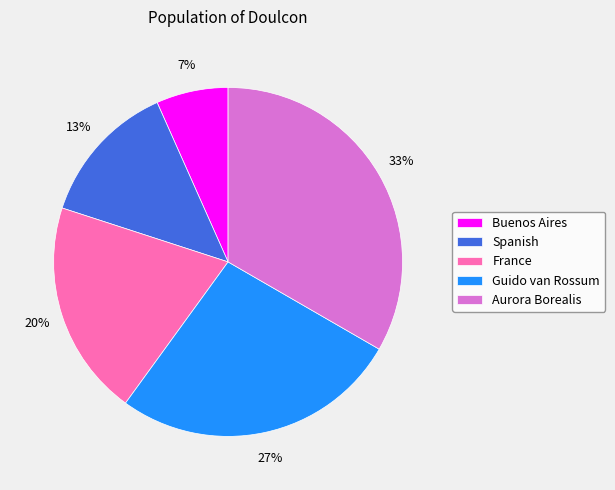

Rank the categories by value from highest to lowest.

Aurora Borealis, Guido van Rossum, France, Spanish, Buenos Aires